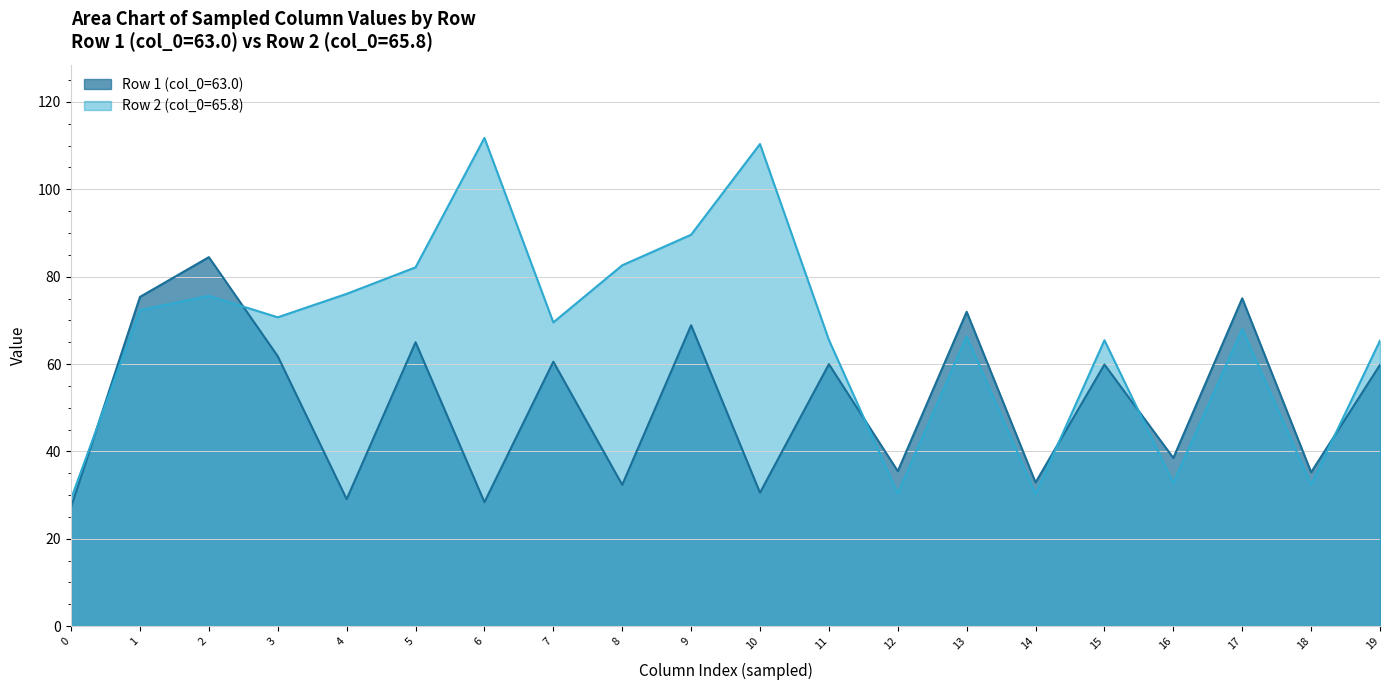

Between 5 and 16, which series saw the biggest shift?

Row 2 (col_0=65.8)